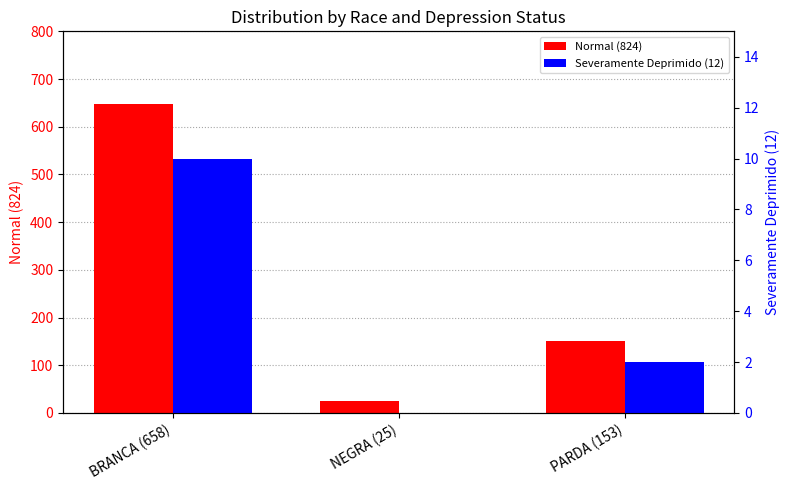

How many data points does each series have?

3